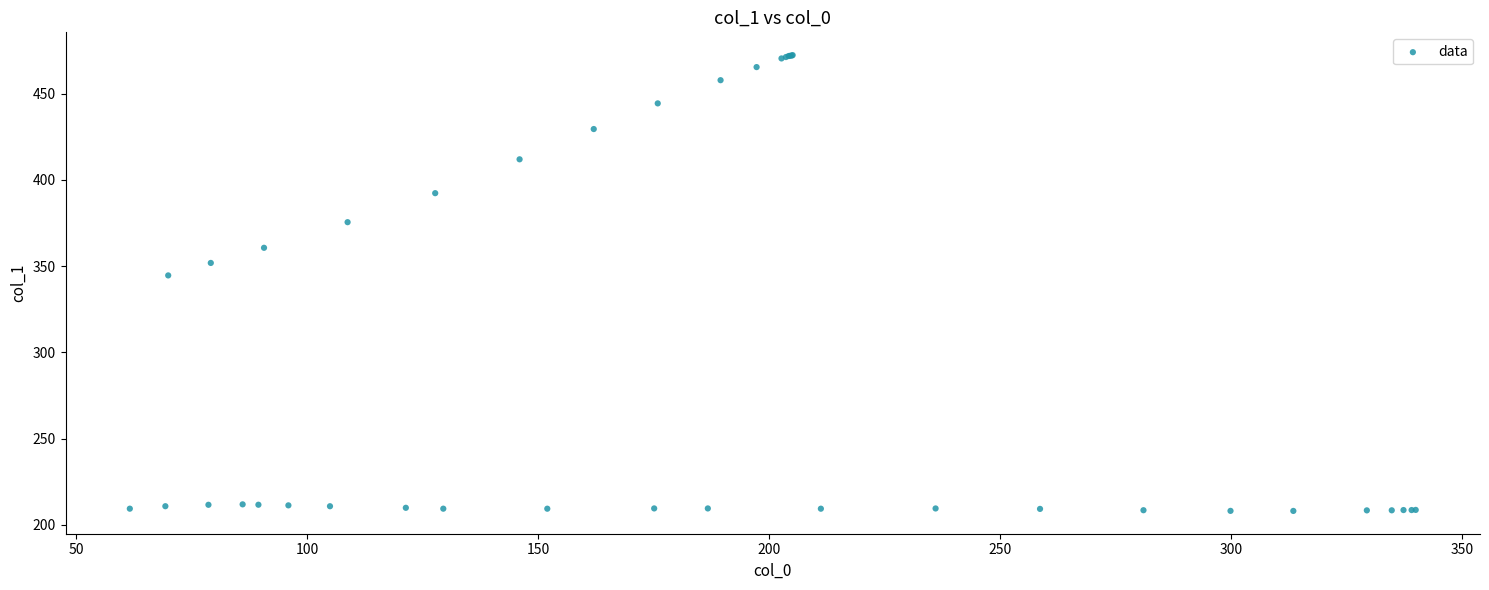

What Y value in the scatter plot is closest to 340?

344.6